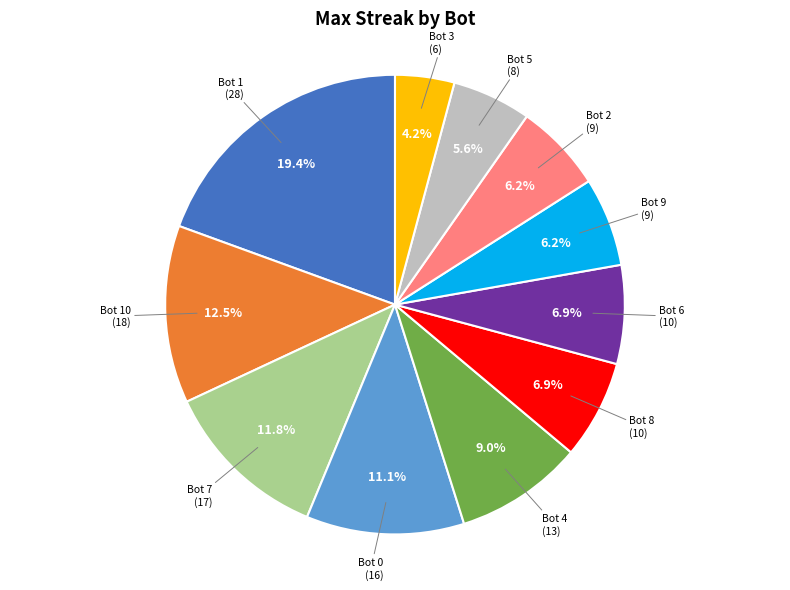

Which slice is the smallest?

Bot 3